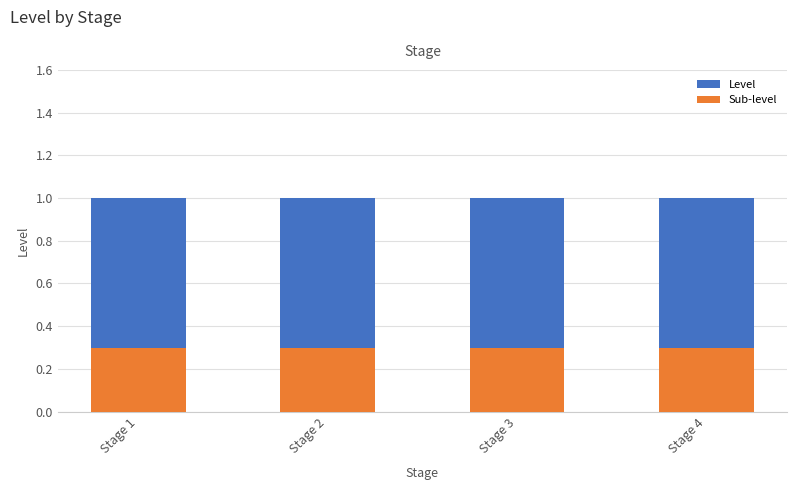

The value of Level at Stage 4 is 1.0. True or false?

True